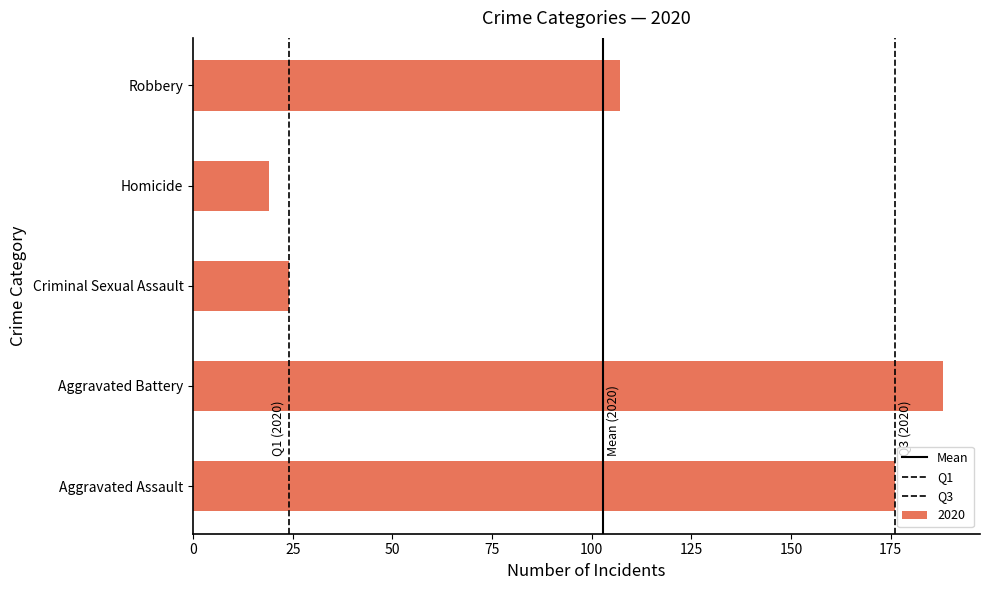

How many values are below 107?

2